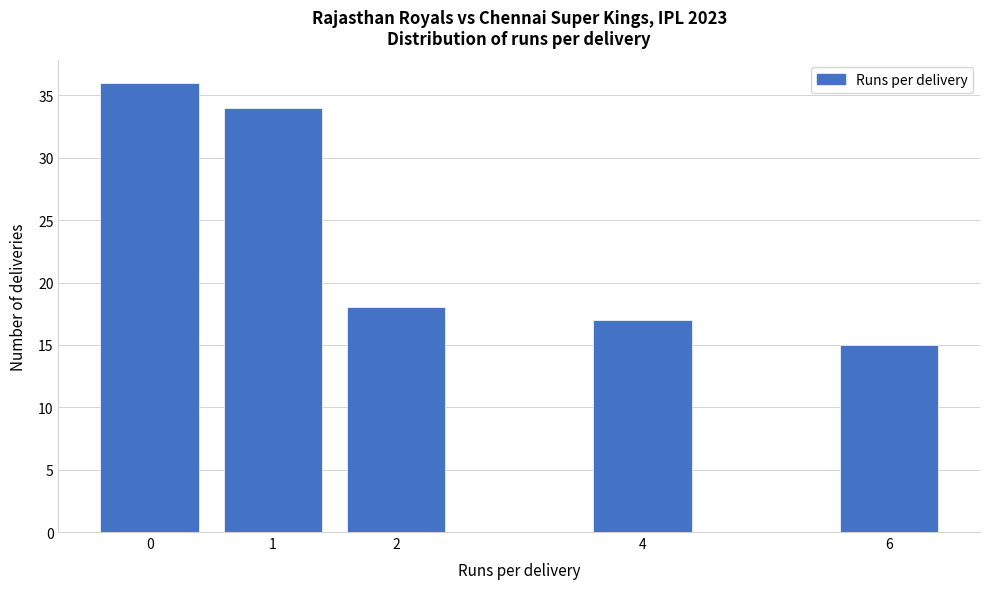

Reading left to right, what are all the values shown in this chart?

0=36	1=34	2=18	4=17	6=15